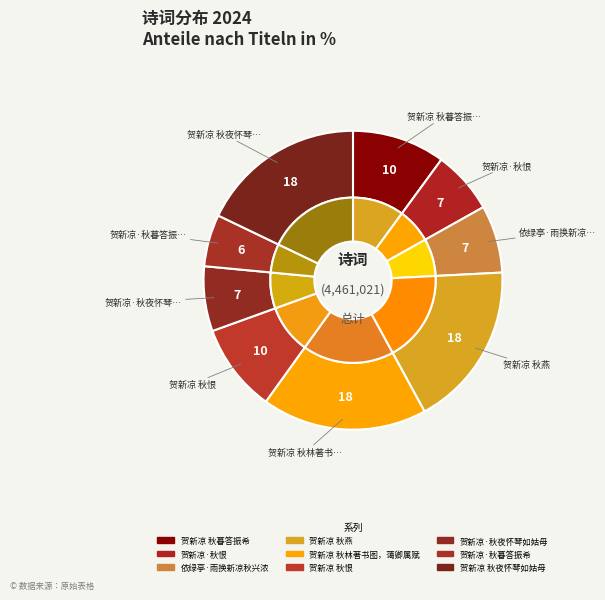

The 贺新凉 秋夜怀琴如姑母 slice represents 18% of the pie. True or false?

True